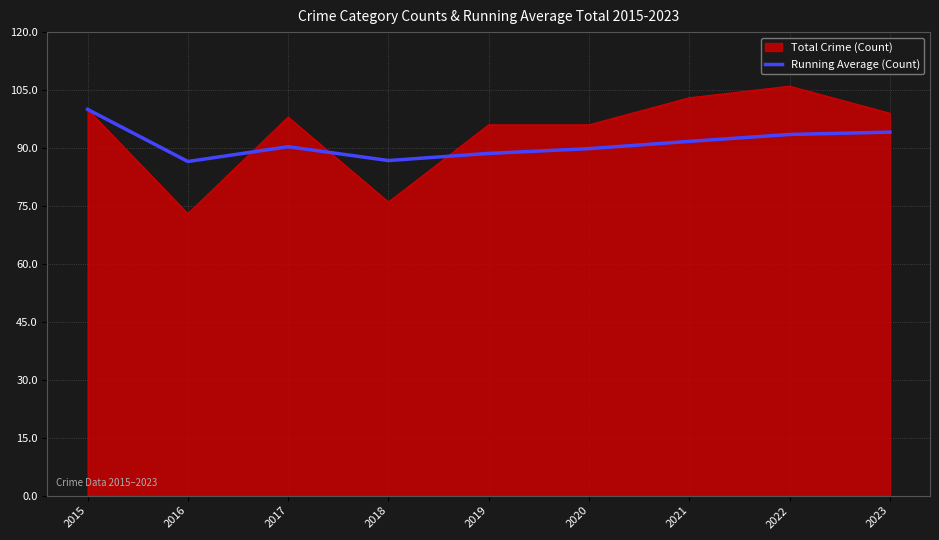

What is the spread (max minus min) of values at 2022?

12.5